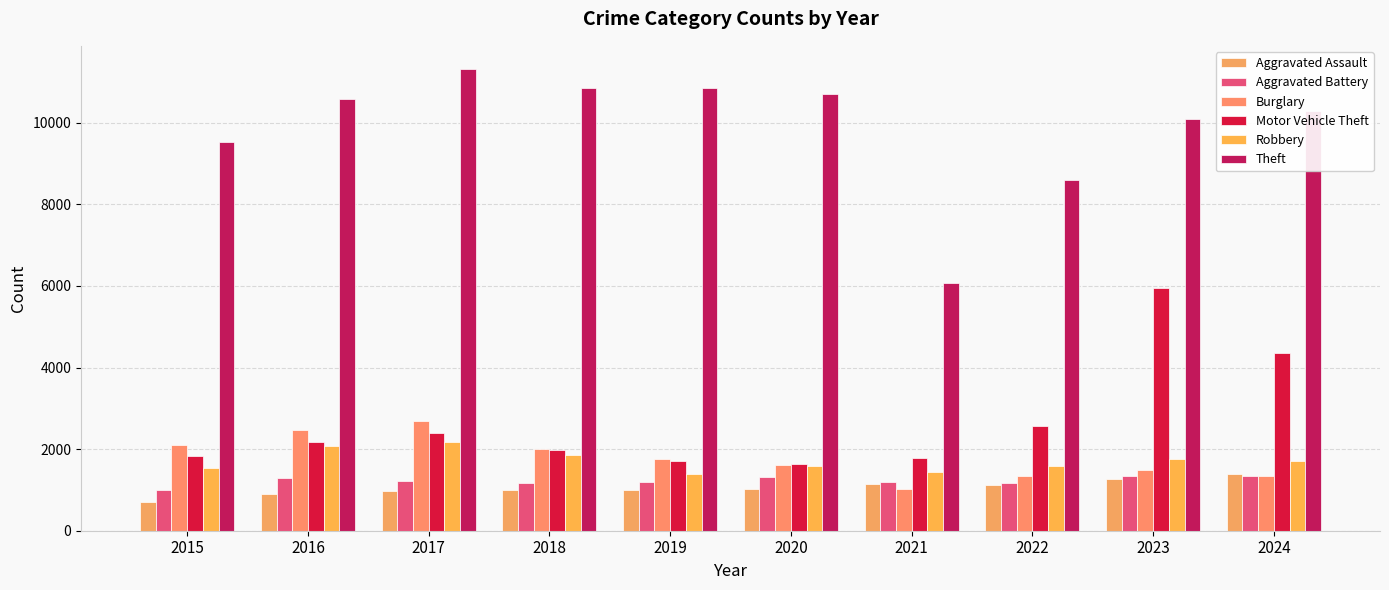

What is the smallest value displayed?

700